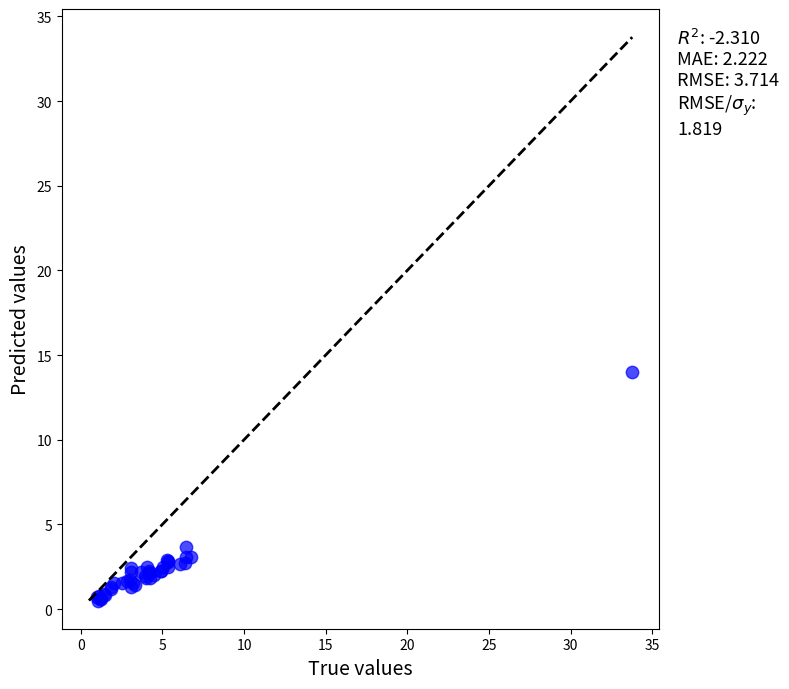

What Y value in the scatter plot is closest to 7?

3.7